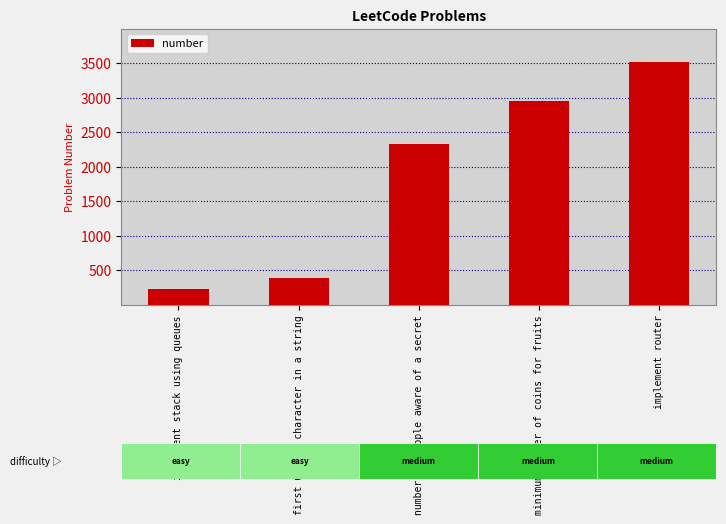

Reading left to right, extract all data points from this chart.

225	387	2327	2944	3508